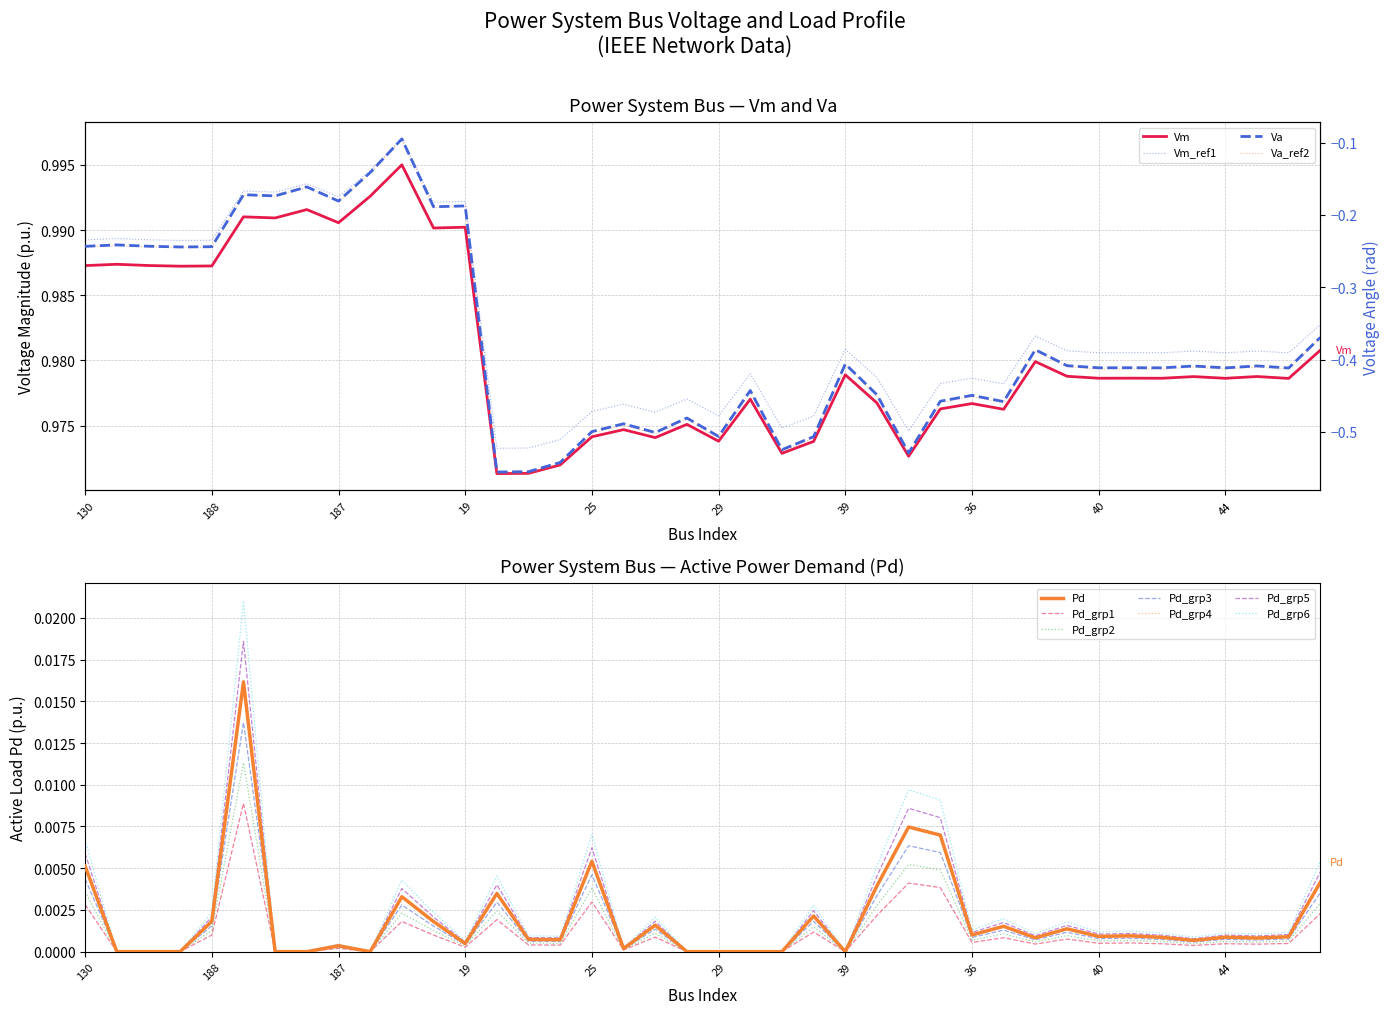

How many categories are shown in the chart?

40